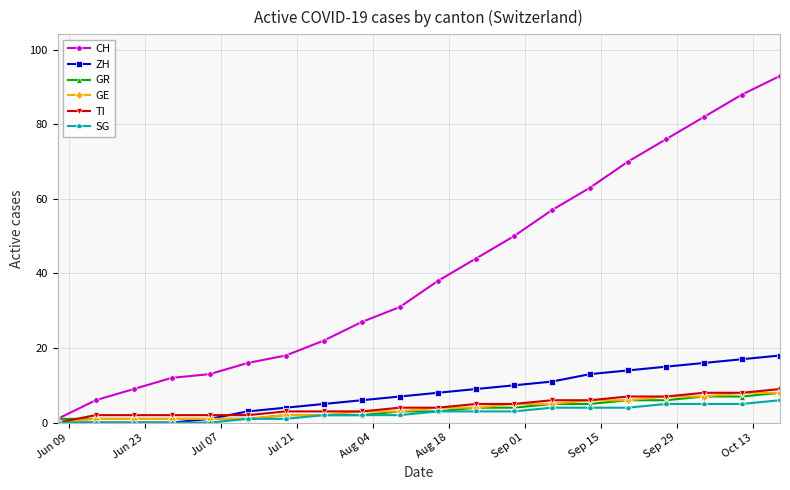

Which series has the widest spread of values?

CH